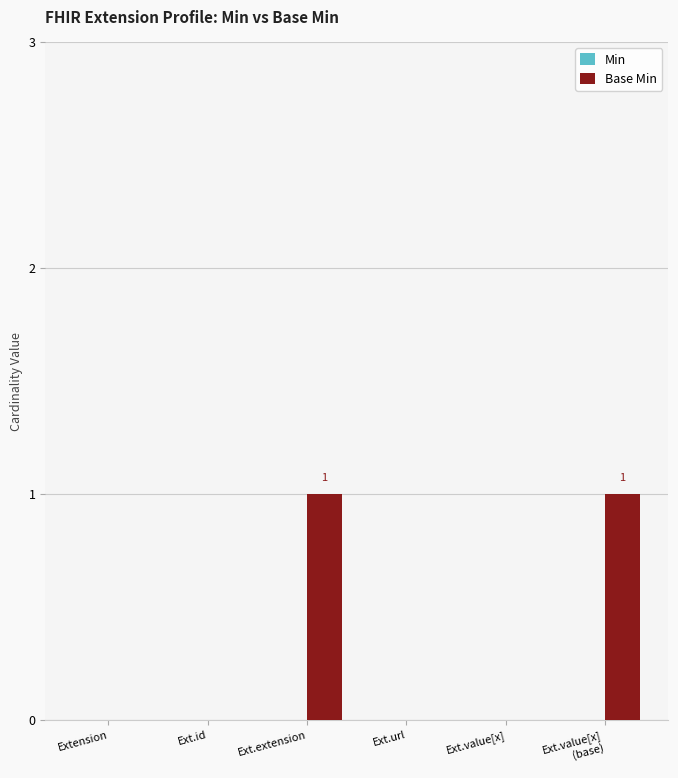

True or false: the data shows 2 at Ext.extension.

False